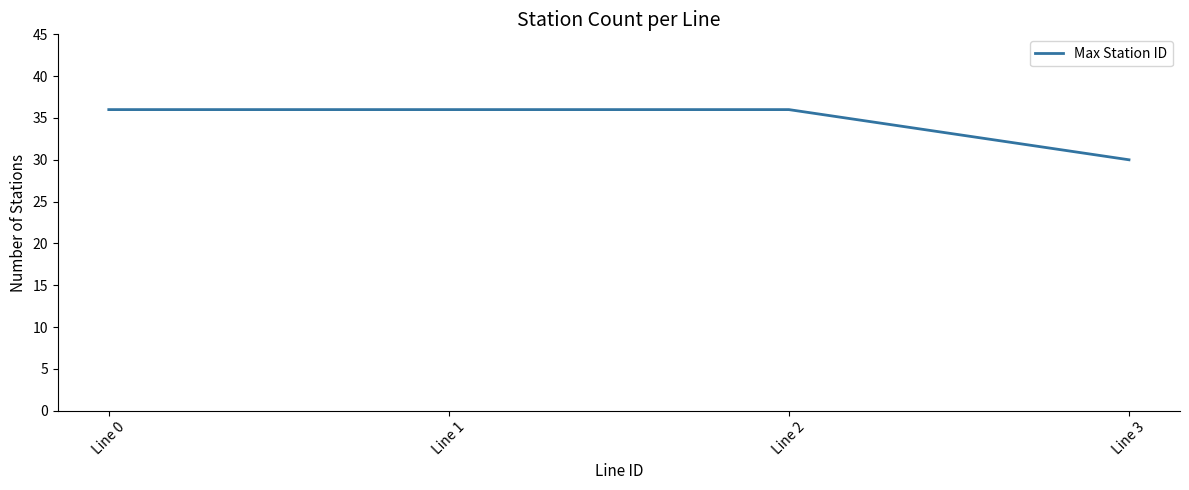

Is it true that the value at Line 3 is 39?

False